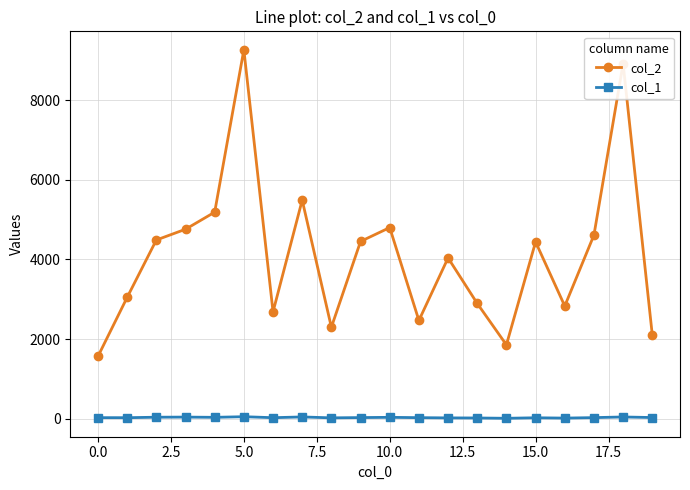

In col_1, how many points are higher than both neighbors (excluding endpoints)?

6